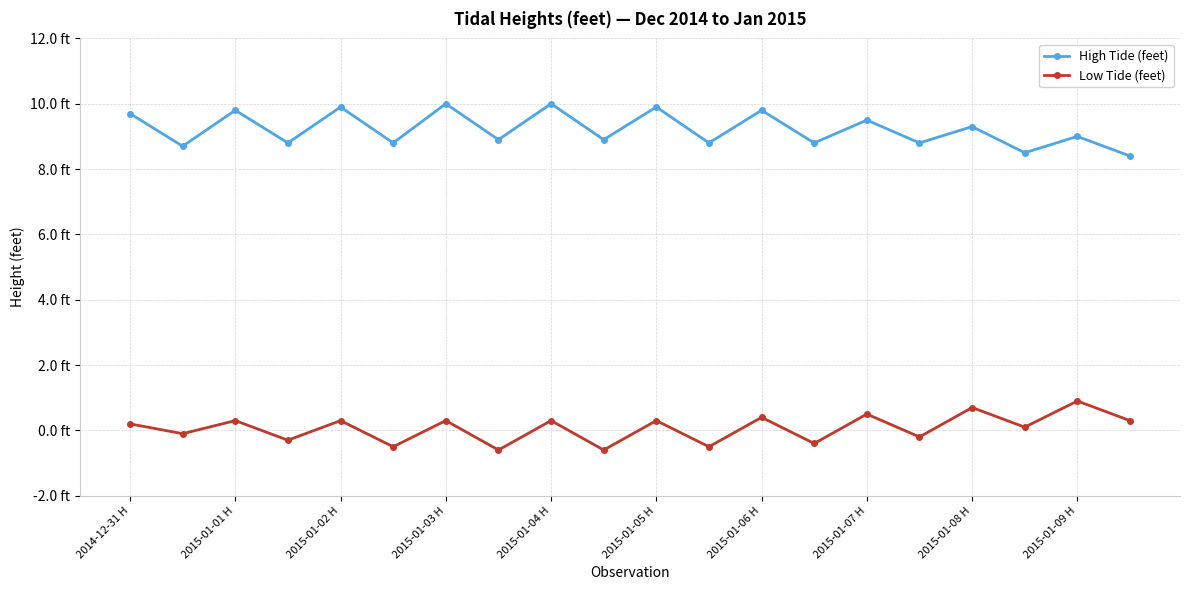

True or false: High Tide (feet) has more than 1 points higher than both neighbors.

True